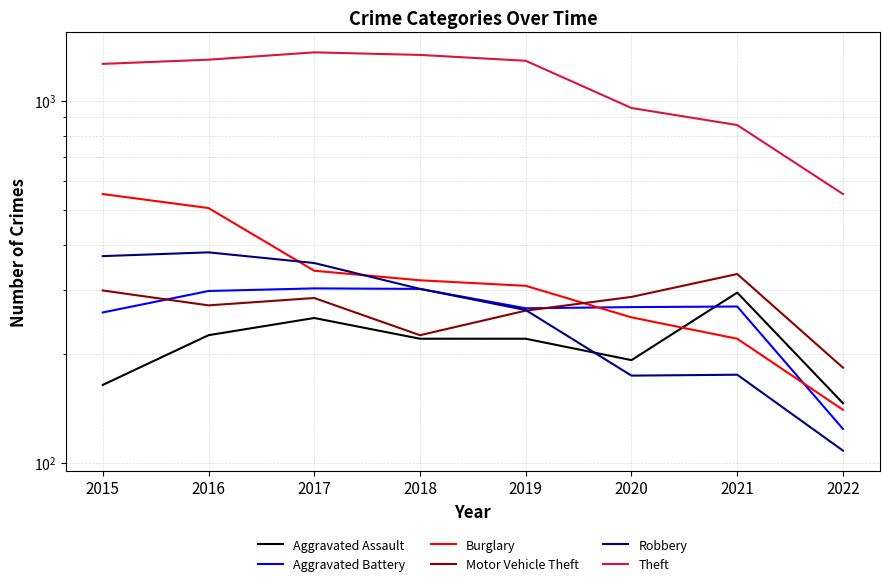

Rank the series at 2020 from highest to lowest value.

Theft, Motor Vehicle Theft, Aggravated Battery, Burglary, Aggravated Assault, Robbery